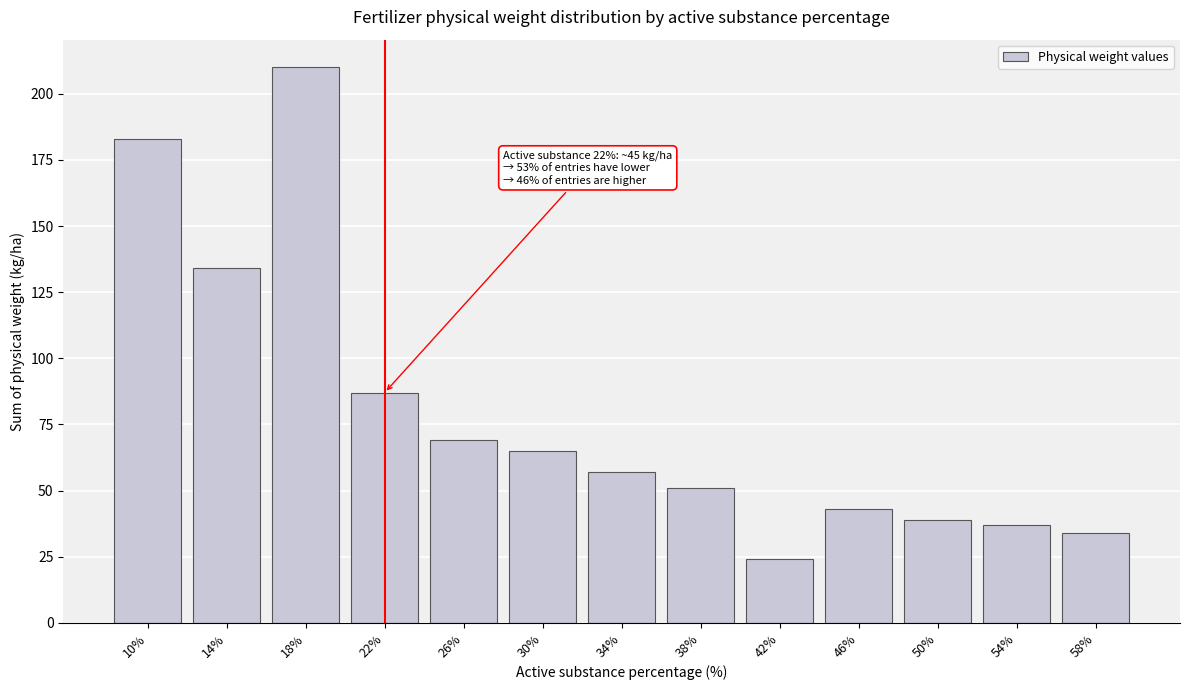

Reading right to left, list all the values displayed in this chart.

58%=34	54%=37	50%=39	46%=43	42%=24	38%=51	34%=57	30%=65	26%=69	22%=87	18%=210	14%=134	10%=183